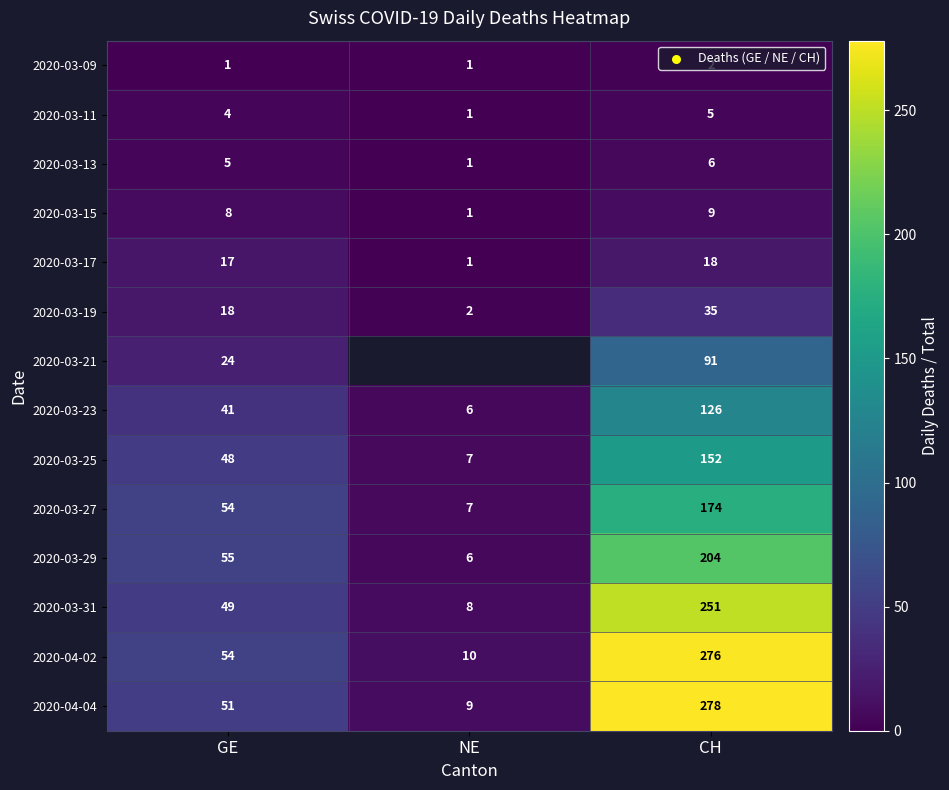

Which has a higher value, NE or GE?

NE